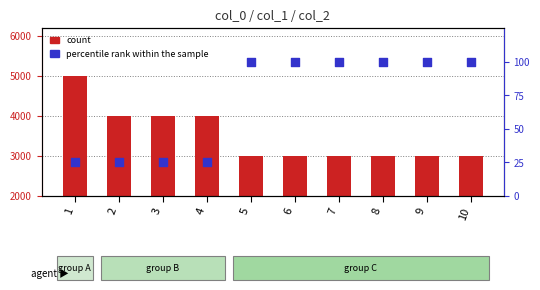

Is the value of percentile rank within the sample at 8 greater than the value of count at 6?

No